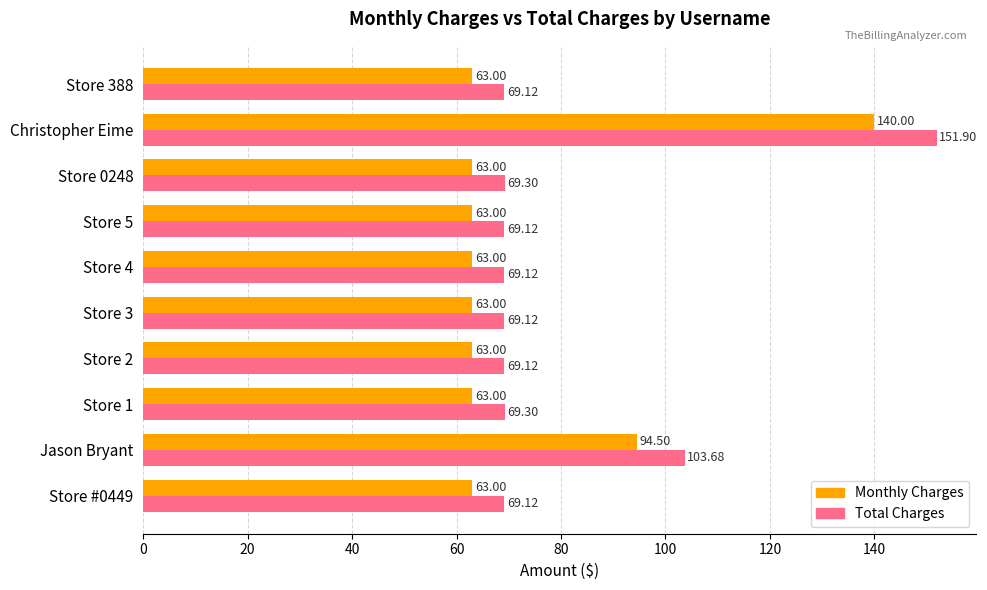

What is the minimum value shown in the chart?

63.0